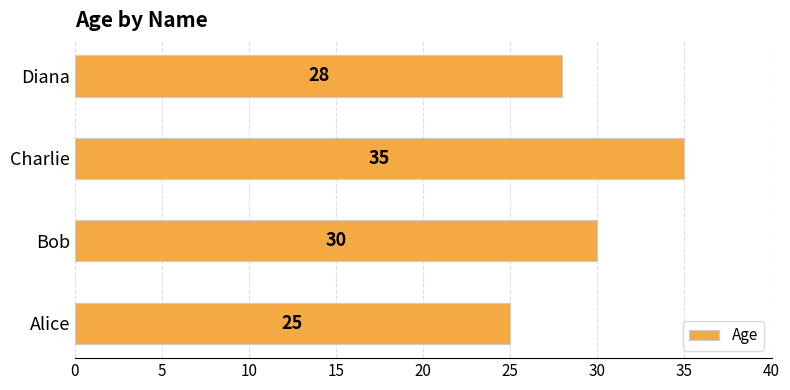

What is the change in value from Alice to Charlie?

+10